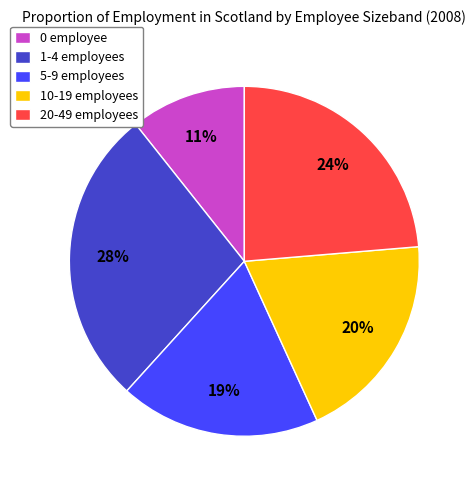

Between 0 employee and 10-19 employees, which is larger?

10-19 employees